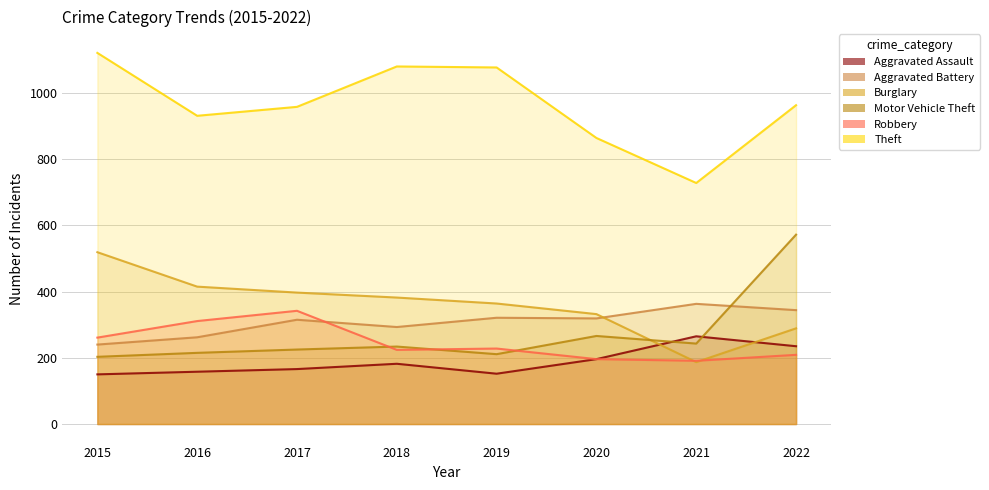

What is the total value across all series at 2022?

2612